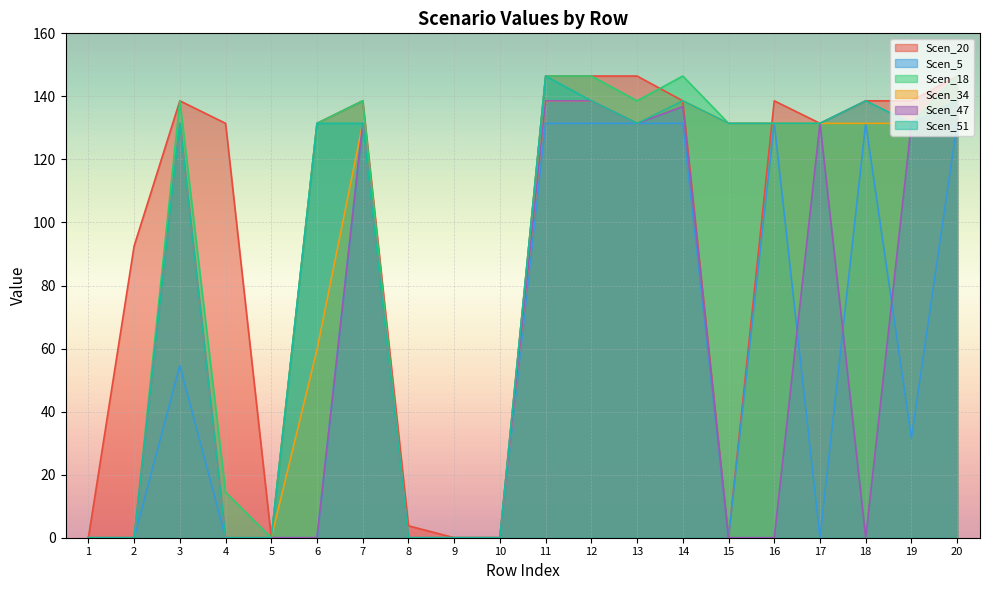

What is the difference between the Scen_20 values at 15 and 16?

138.6